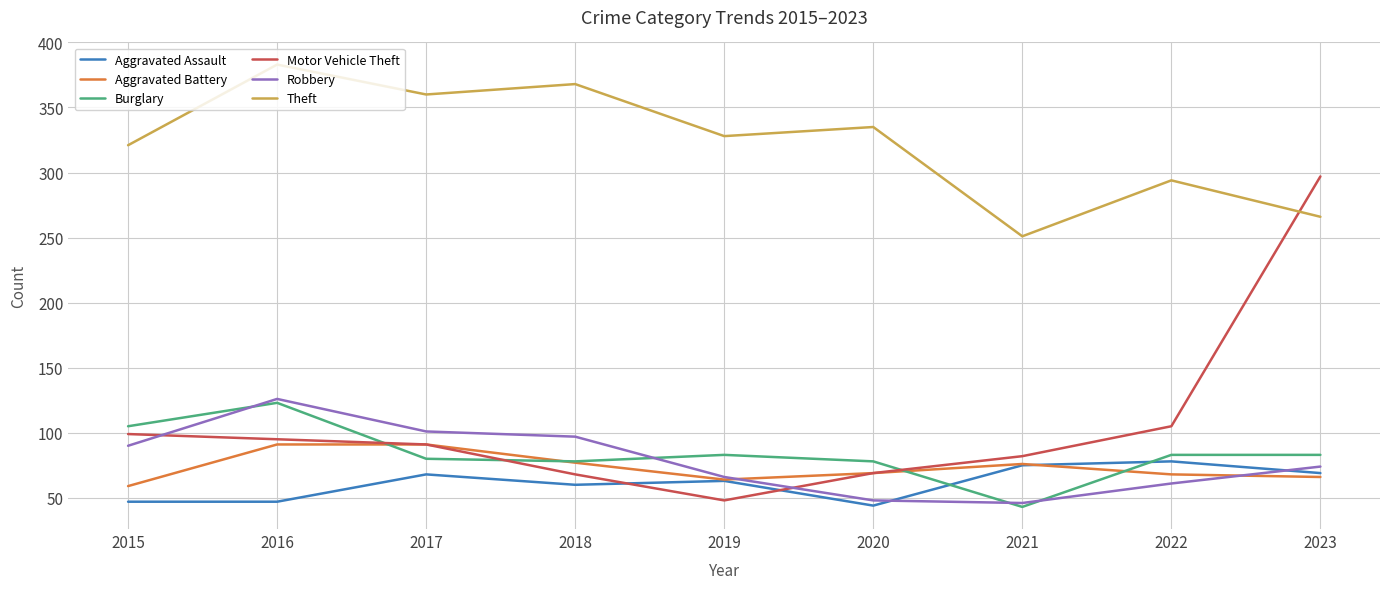

True or false: Burglary has a value of 37 at 2015.

False